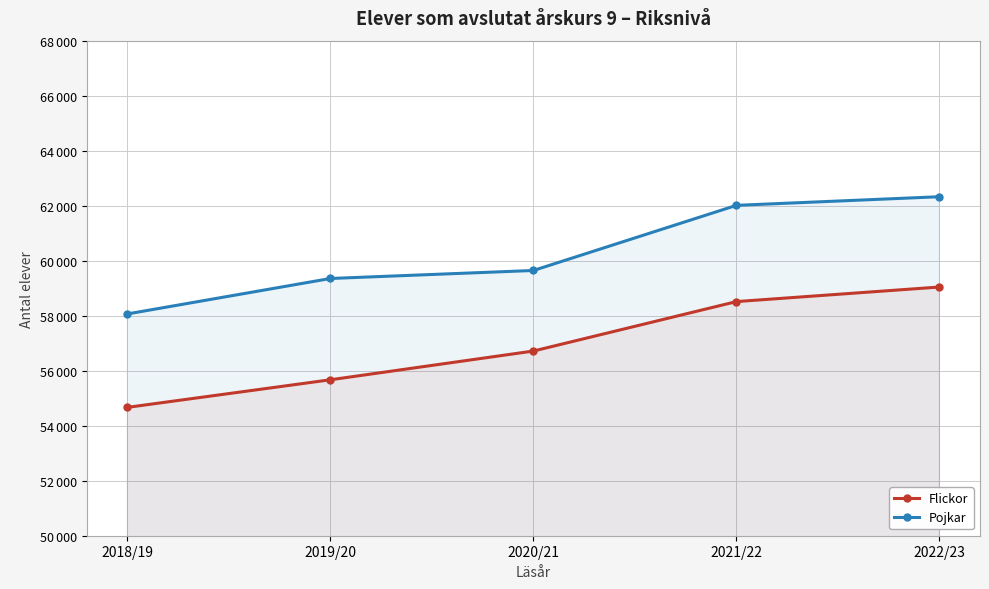

What is the minimum value for Flickor?

54667